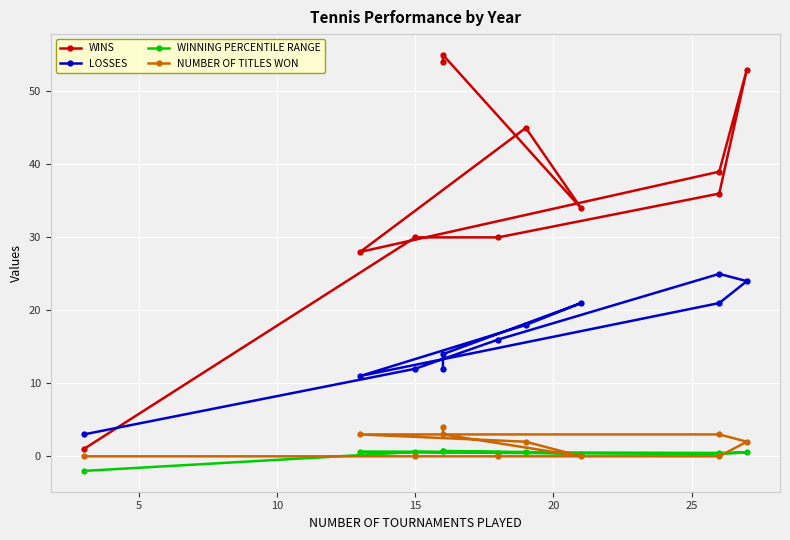

True or false: WINS has more than 0 points higher than both neighbors.

True